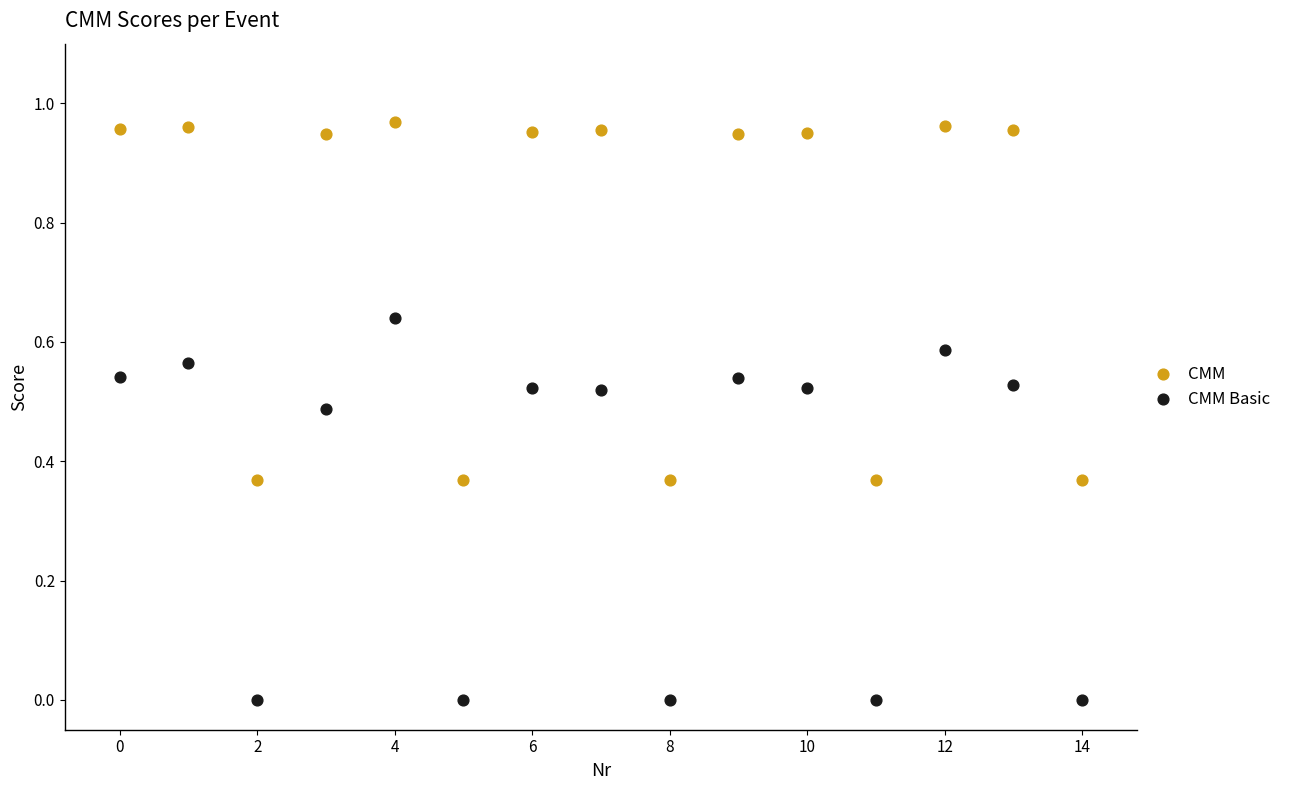

Which series reaches the maximum Y coordinate?

CMM